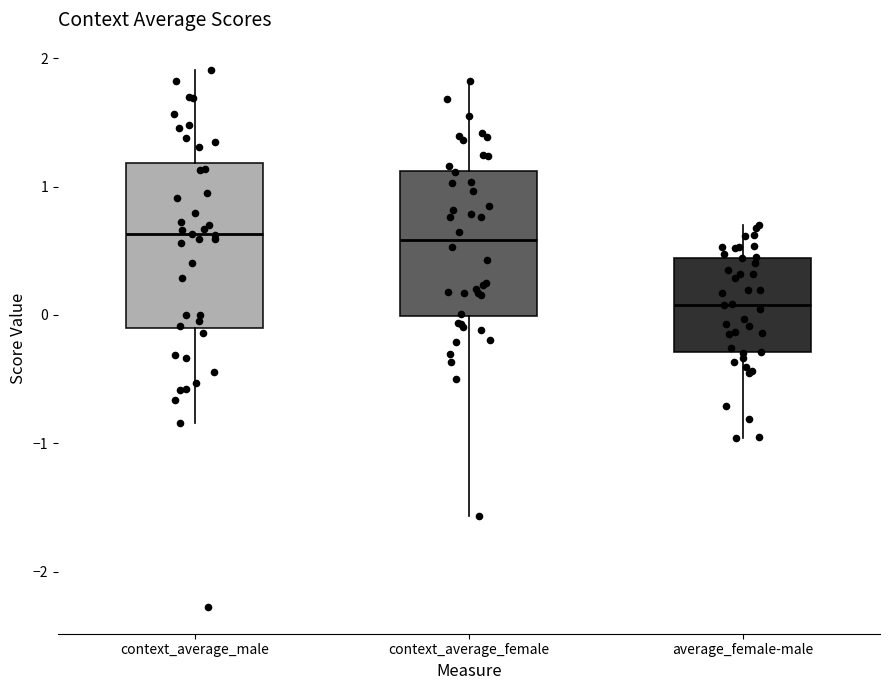

Which box is the tallest, from its lower edge to its upper edge?

context_average_male